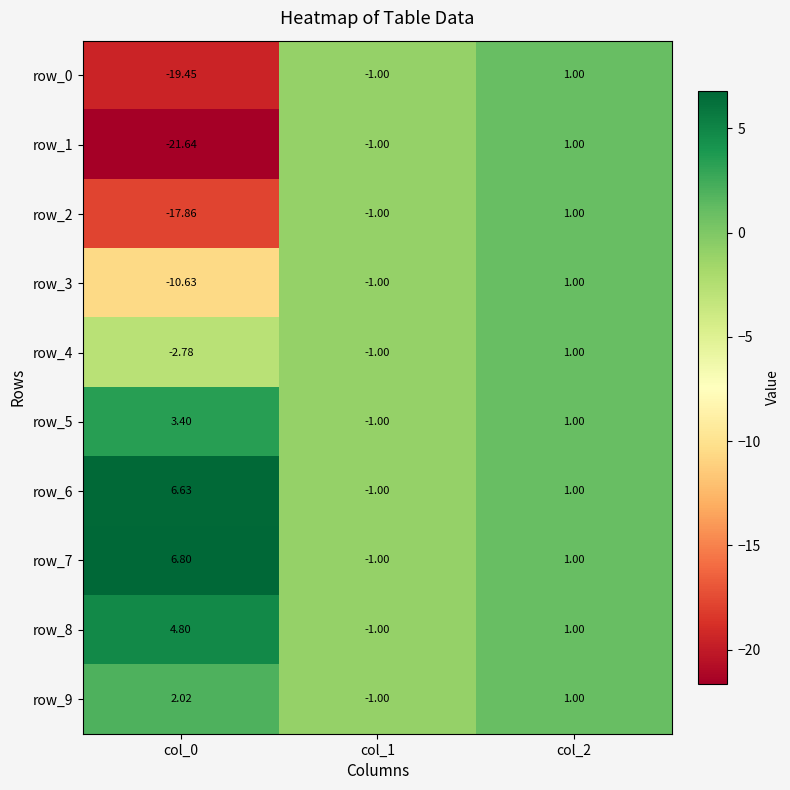

Is it true that row_8 equals 4.8 at col_0?

True